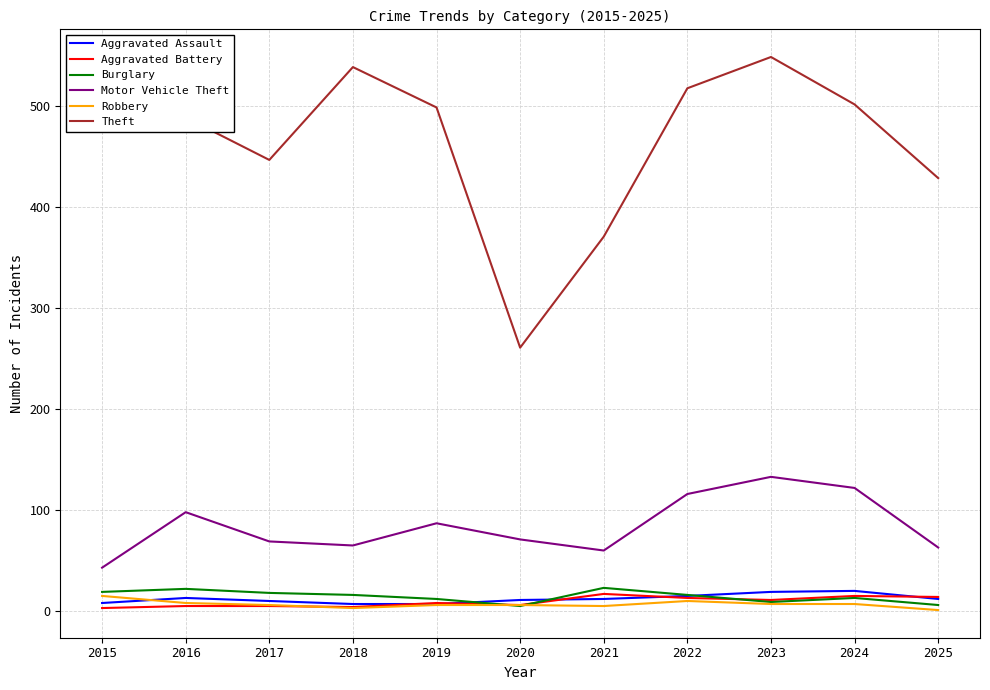

Where do Burglary and Aggravated Assault first cross each other?

2019 and 2020